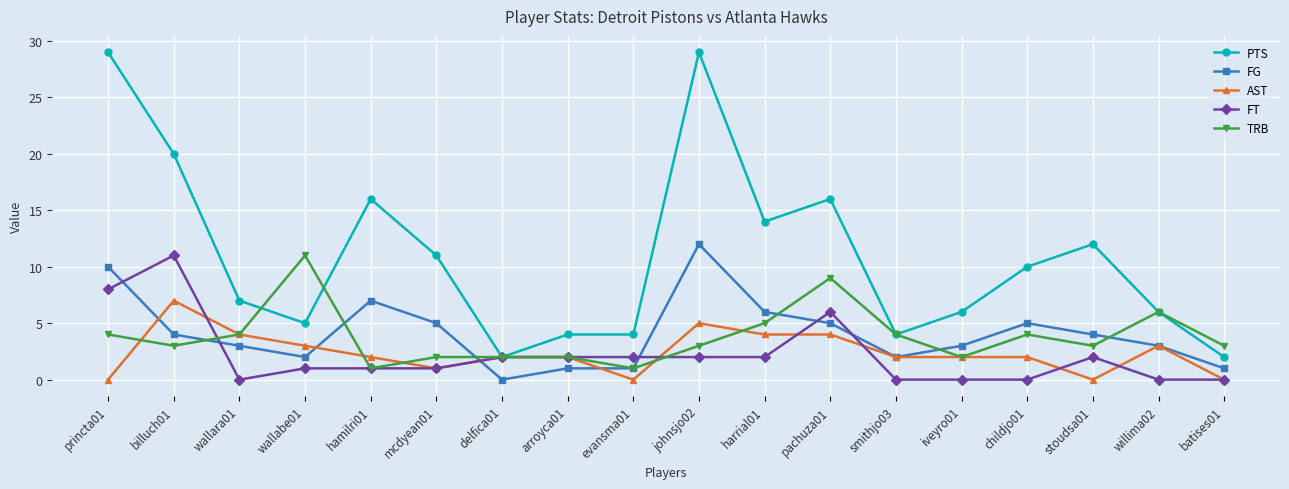

Read the TRB value at princta01.

4